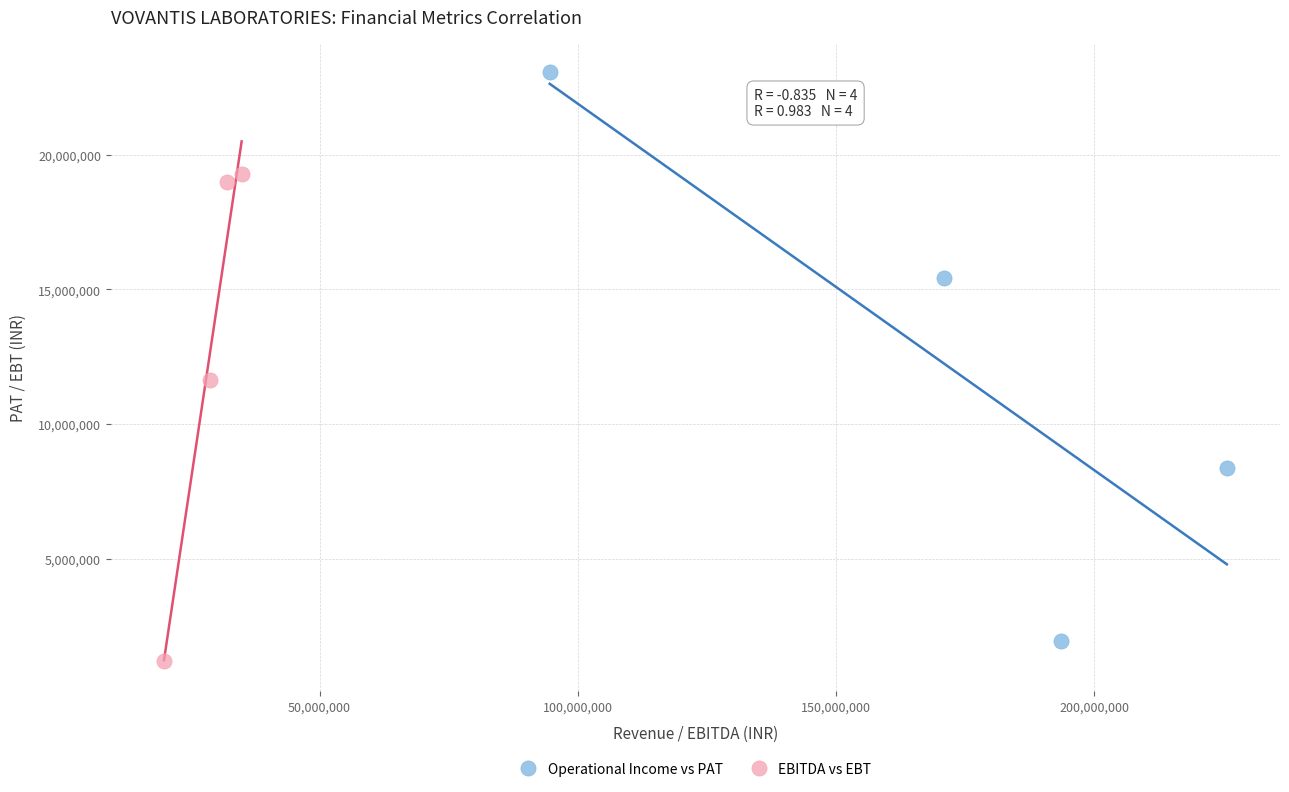

Which series contains the lowest Y value?

EBITDA vs EBT